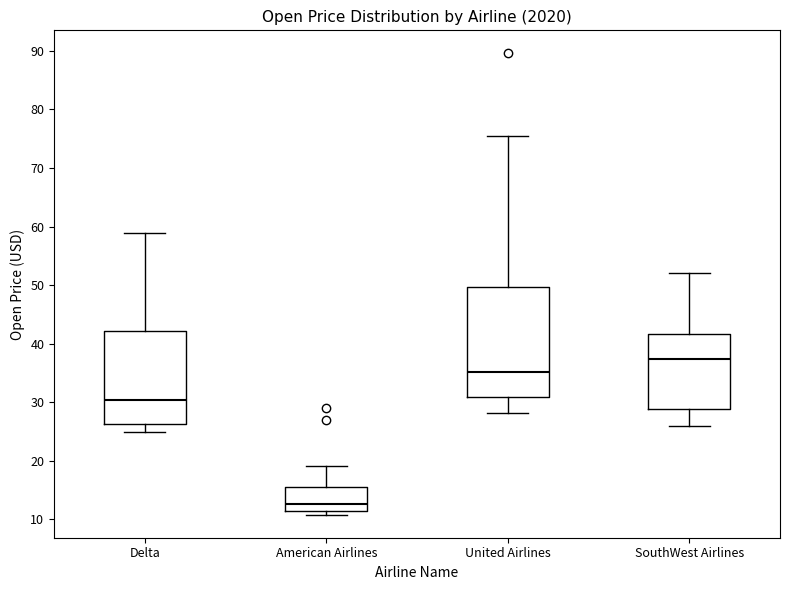

Reading left to right, transcribe this box plot: for each box, give where its median line is, the range the box spans, and where its two whiskers end, as read against the y-axis. The values are not printed on the chart, so give them approximately, as read against the axis.

Delta: median 30, box 26 to 42, whiskers 25 to 59
American Airlines: median 13, box 11 to 16, whiskers 11 (just below the box's lower edge) to 19
United Airlines: median 35, box 31 to 50, whiskers 28 to 75
SouthWest Airlines: median 37, box 29 to 42, whiskers 26 to 52